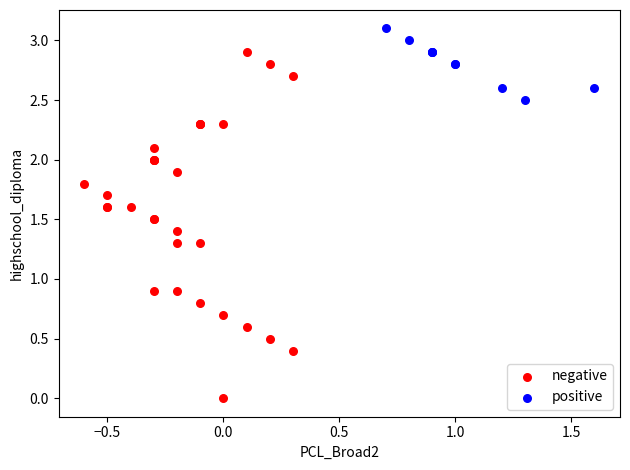

Which series reaches the minimum Y coordinate?

negative